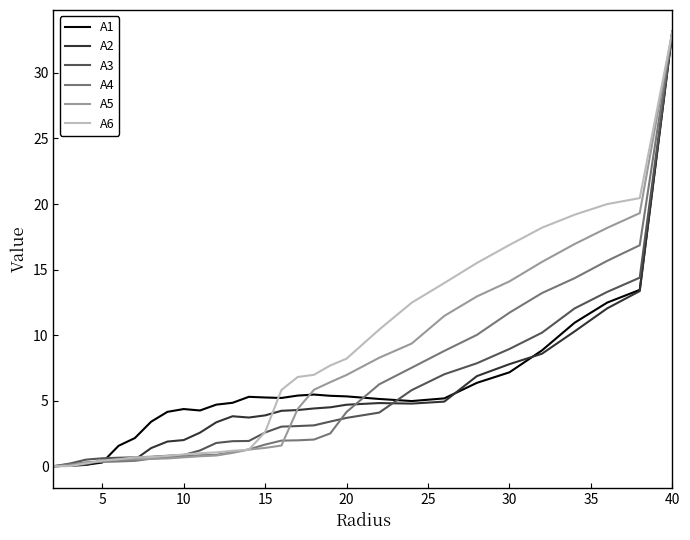

What is the maximum value for A5?

33.1